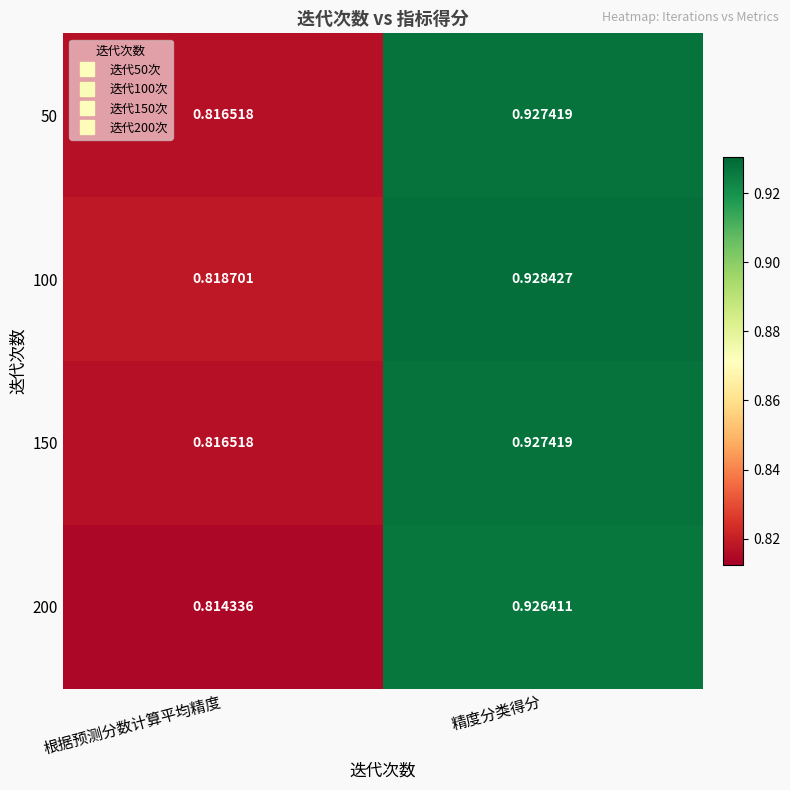

At which category is the sum across all series the highest?

精度分类得分